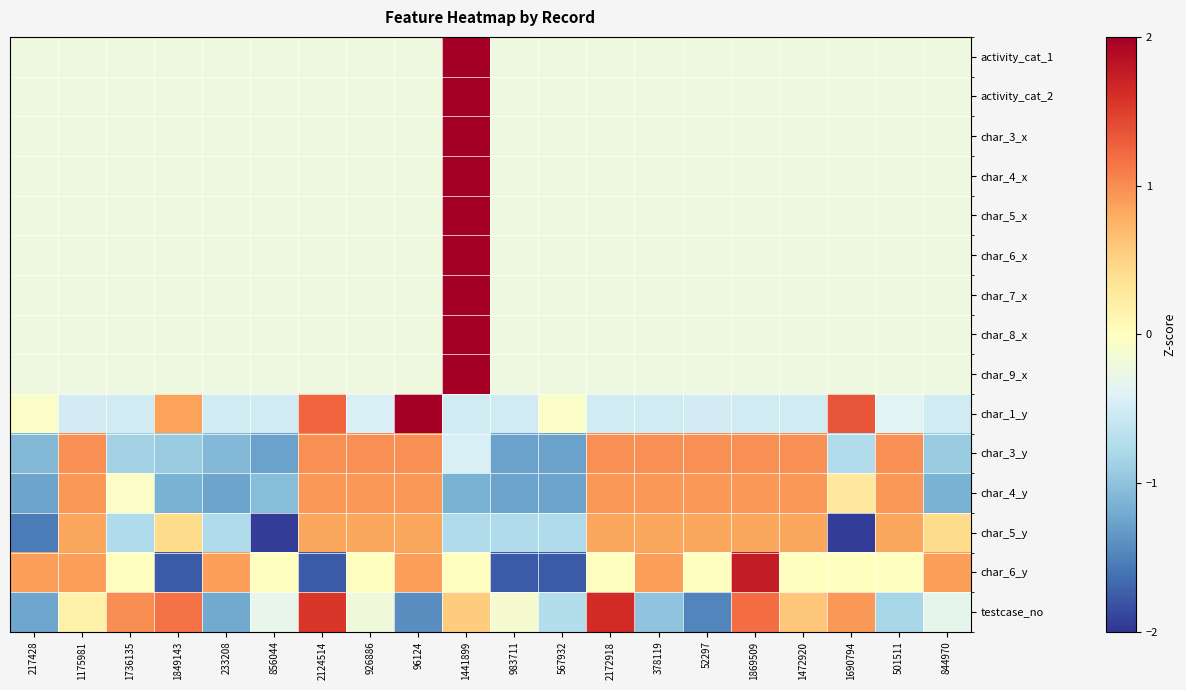

Which has a higher value, 378119 or 1736135?

378119